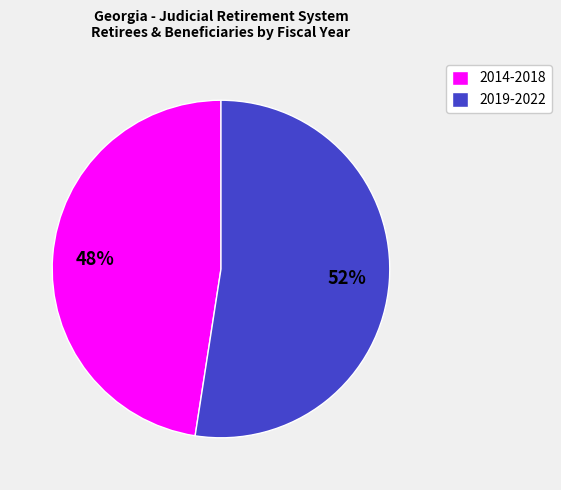

To the nearest percent, what percentage of the pie is 2019-2022?

52%